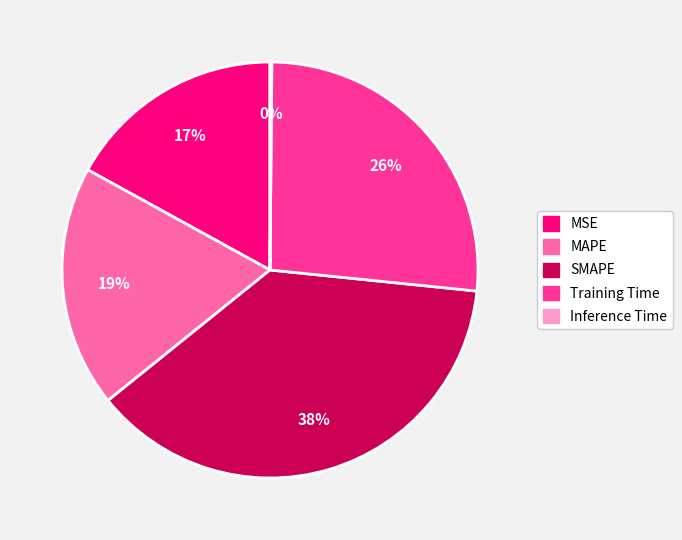

Is there any slice that represents more than half of the pie?

No